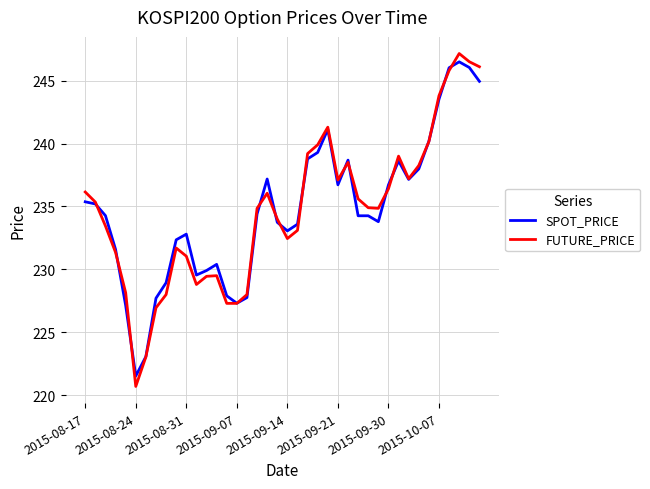

Does the chart have visible grid lines?

Yes